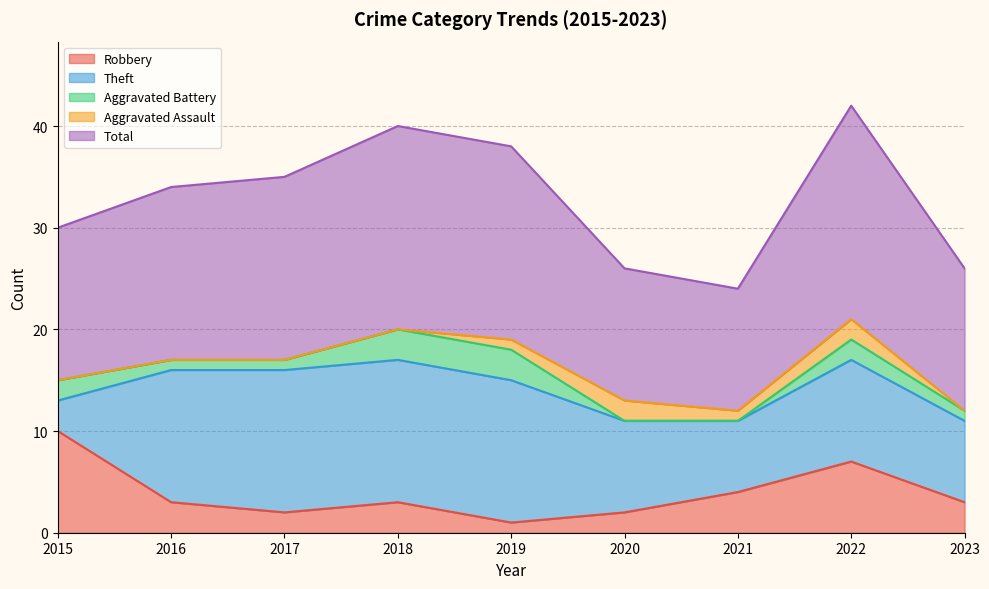

At which label does Robbery first exceed 3?

2015